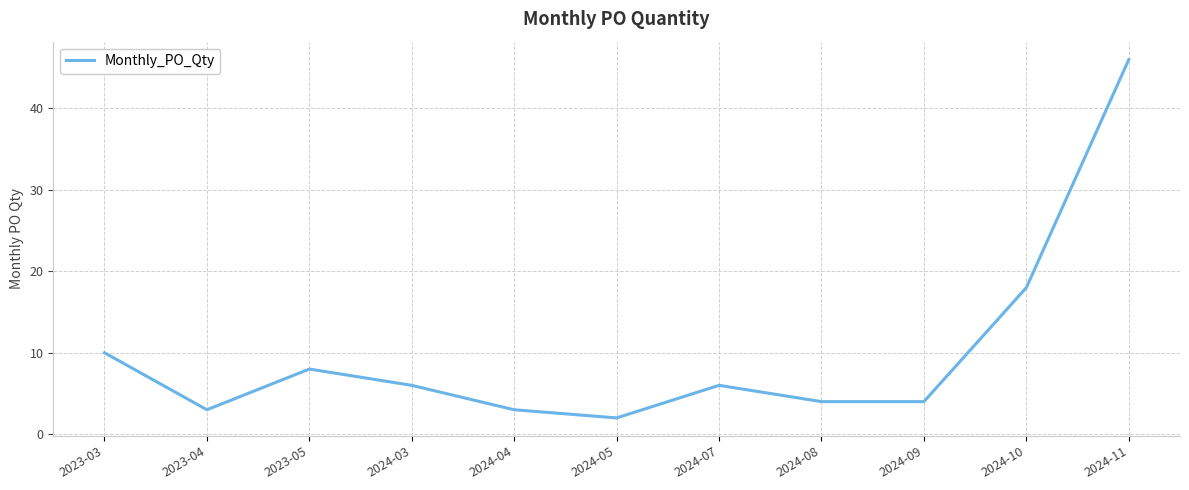

At which category does the chart reach its peak across all series?

2024-11